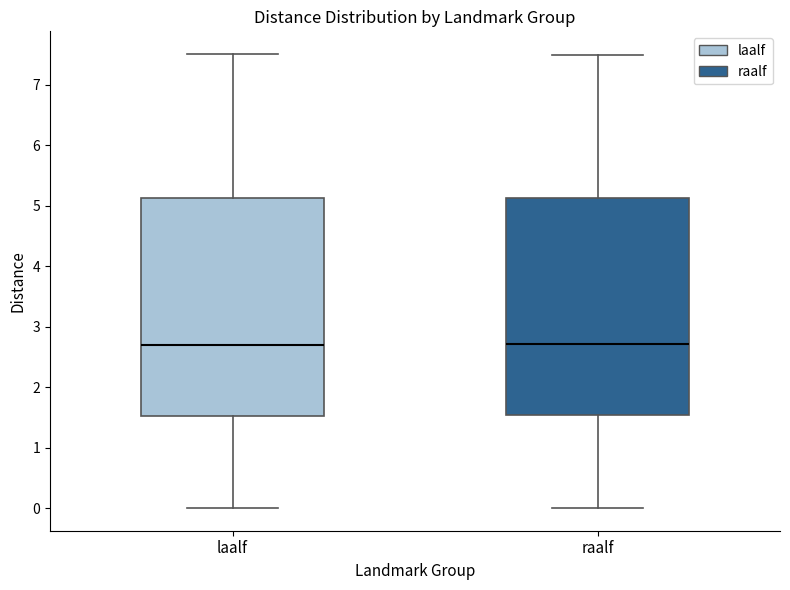

Reading left to right, read every box against the y-axis: the position of its median line, the range the box covers, and the ends of its whiskers. The values are not printed on the chart, so give them approximately, as read against the axis.

laalf: median 2.7, box 1.5 to 5.1, whiskers 0.0 to 7.5
raalf: median 2.7, box 1.5 to 5.1, whiskers 0.0 to 7.5